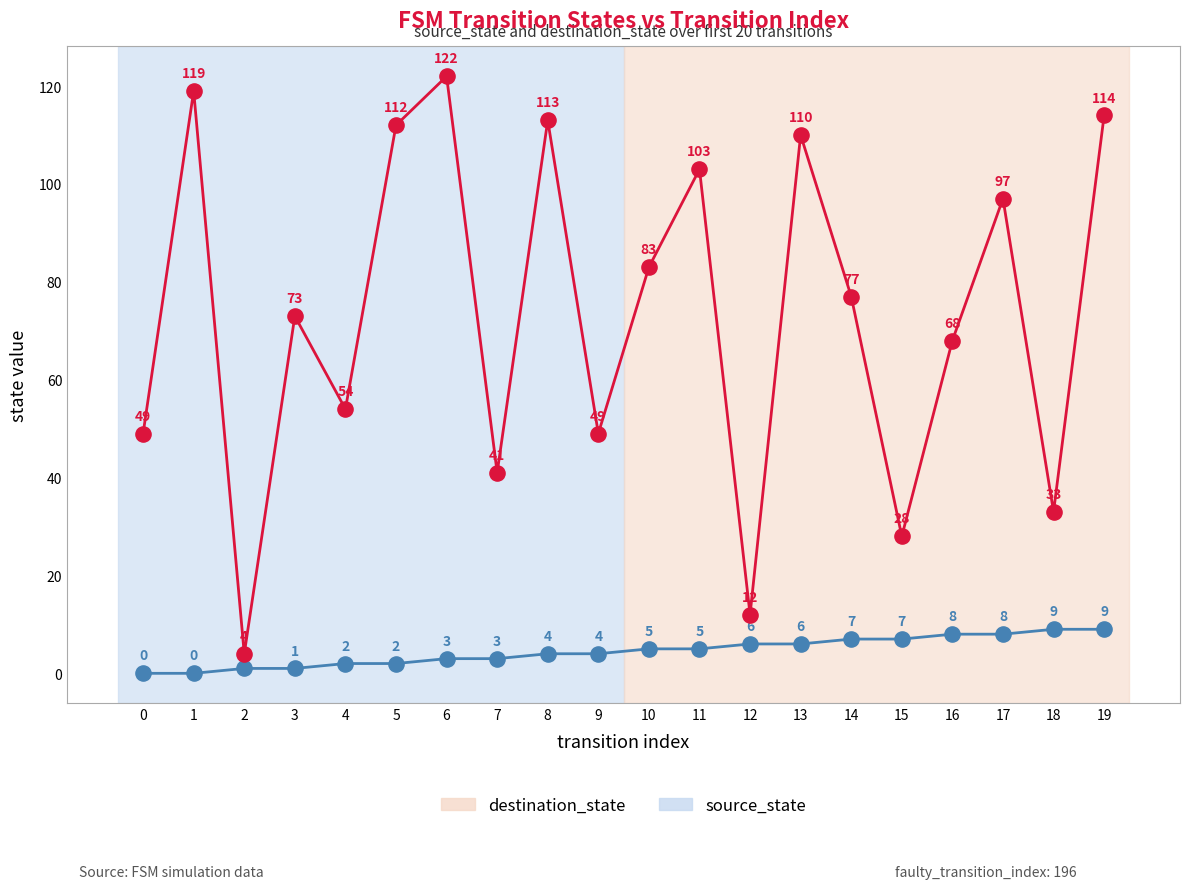

Which series has the largest total across all categories?

destination_state